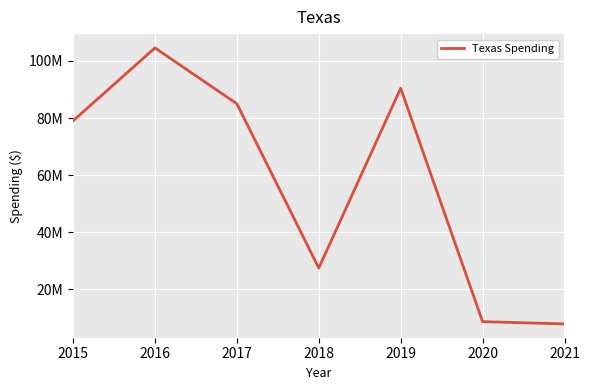

What is the approximate value at 2017?

85022852